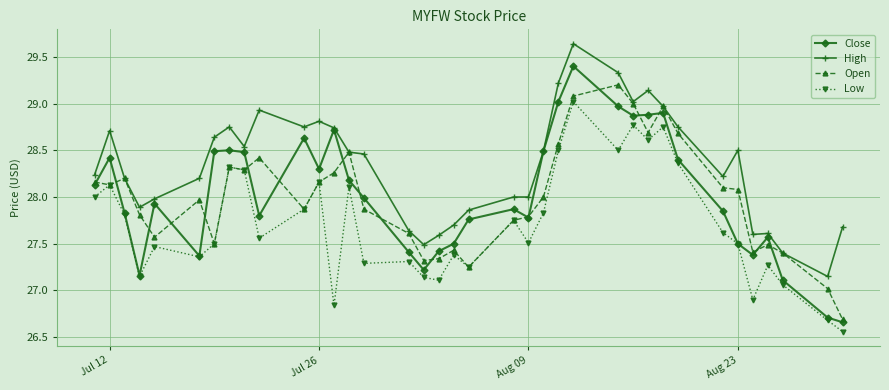

Which series has the largest total across all categories?

High